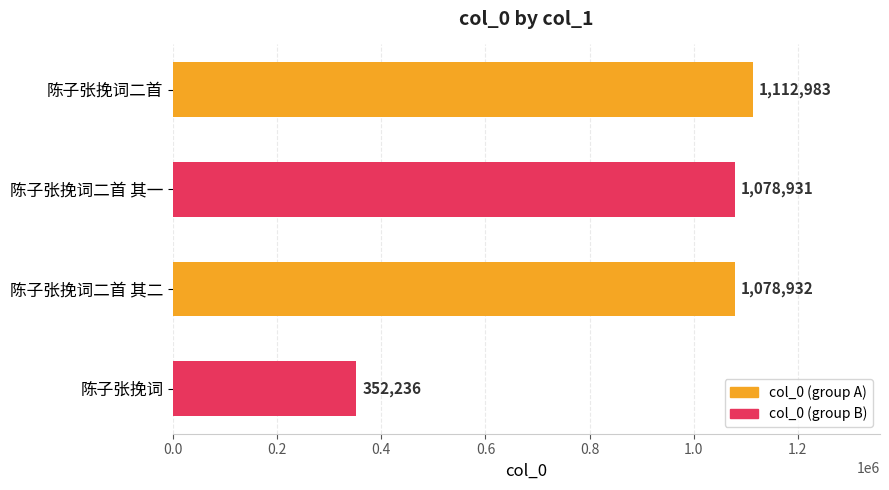

What is the difference between the maximum and minimum values?

760747